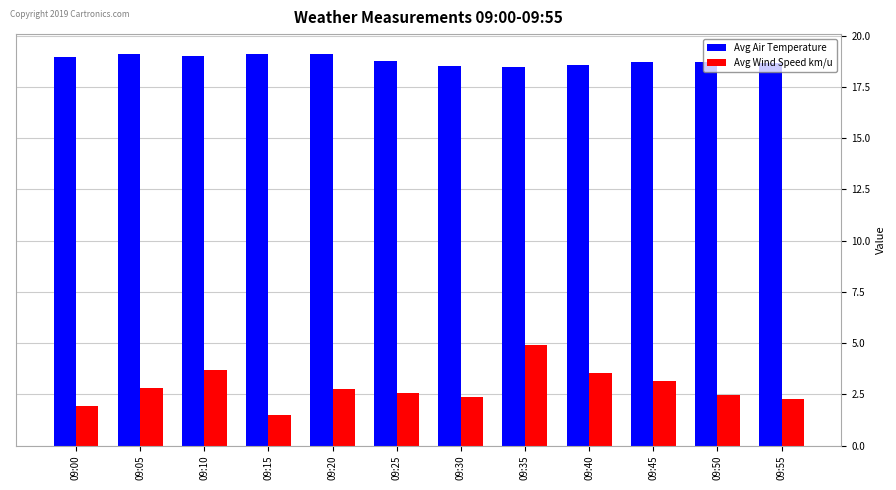

The value of Avg Air Temperature at 09:10 is 19.0. True or false?

True